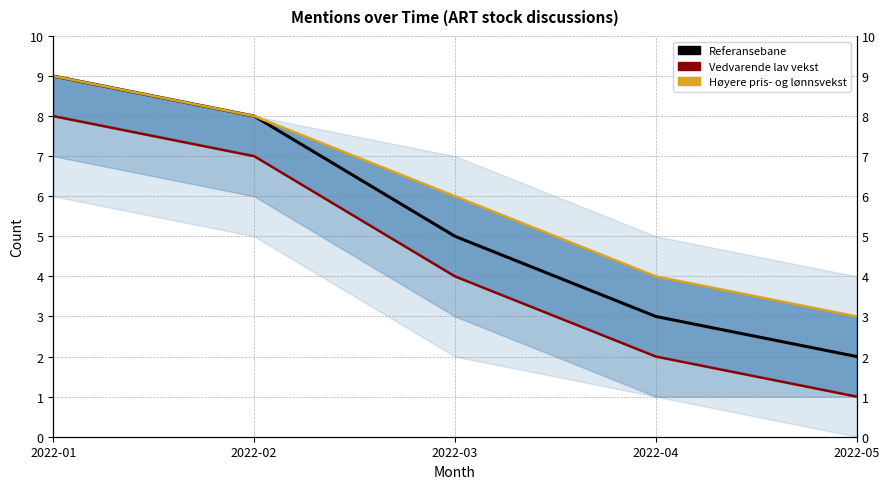

Is the value of Referansebane at 2022-05 greater than the value of Vedvarende lav vekst at 2022-02?

No